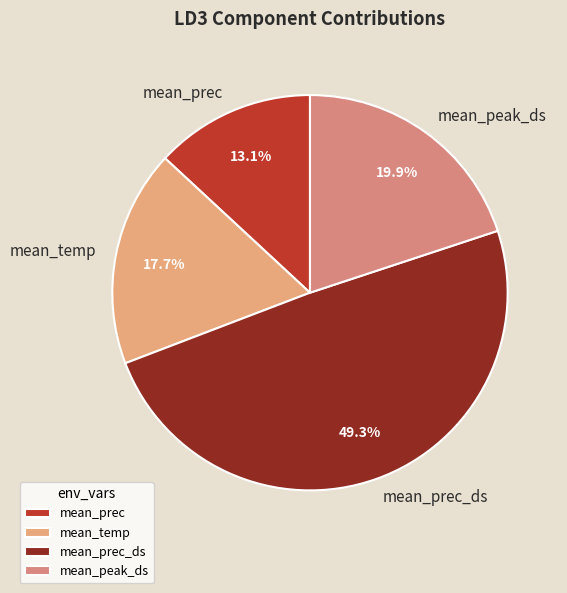

How many segments does this pie chart have?

4